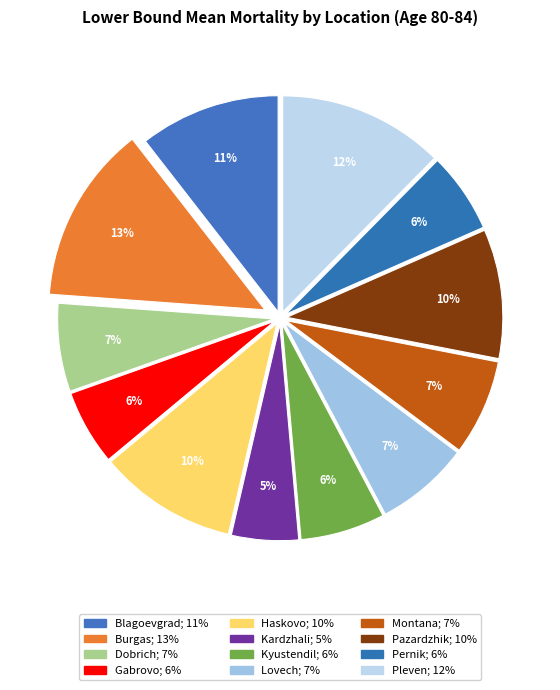

To the nearest percent, what portion does Burgas represent?

13%